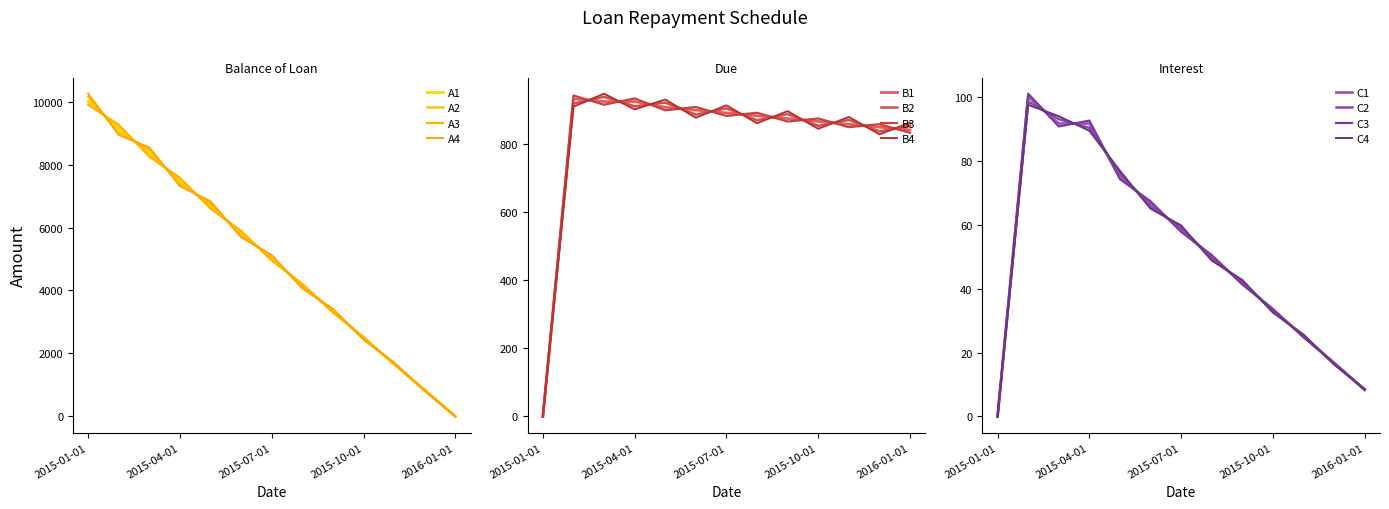

What is the spread (max minus min) of values at 2015-10-01?

2466.7